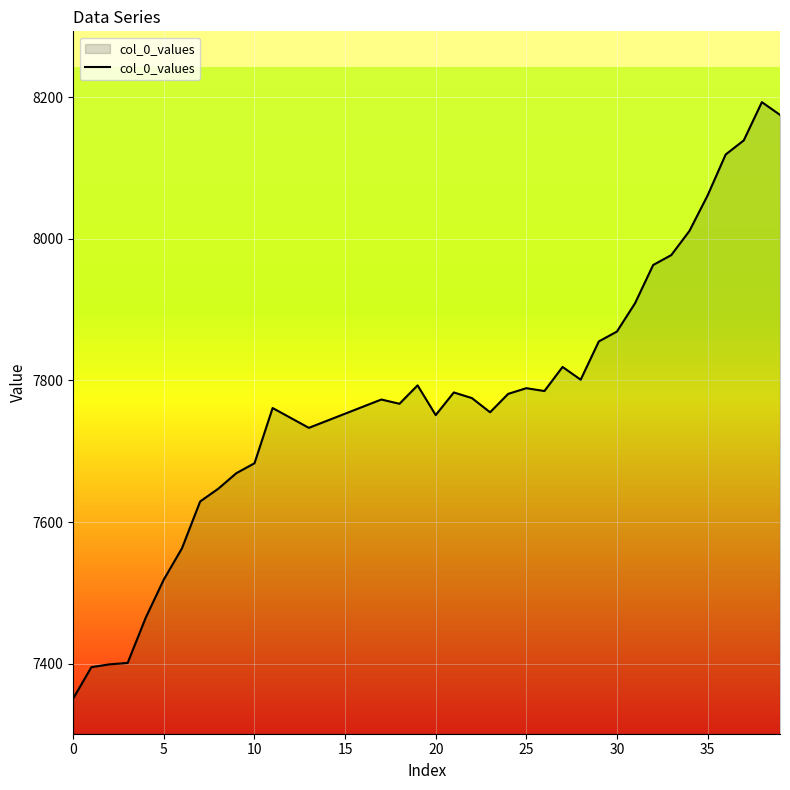

What is the difference between the maximum and minimum values?

842